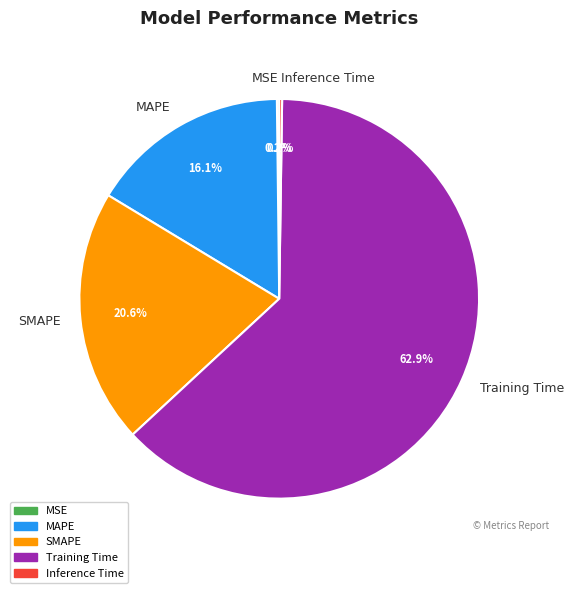

Is it true that MAPE is 27% of the pie?

False